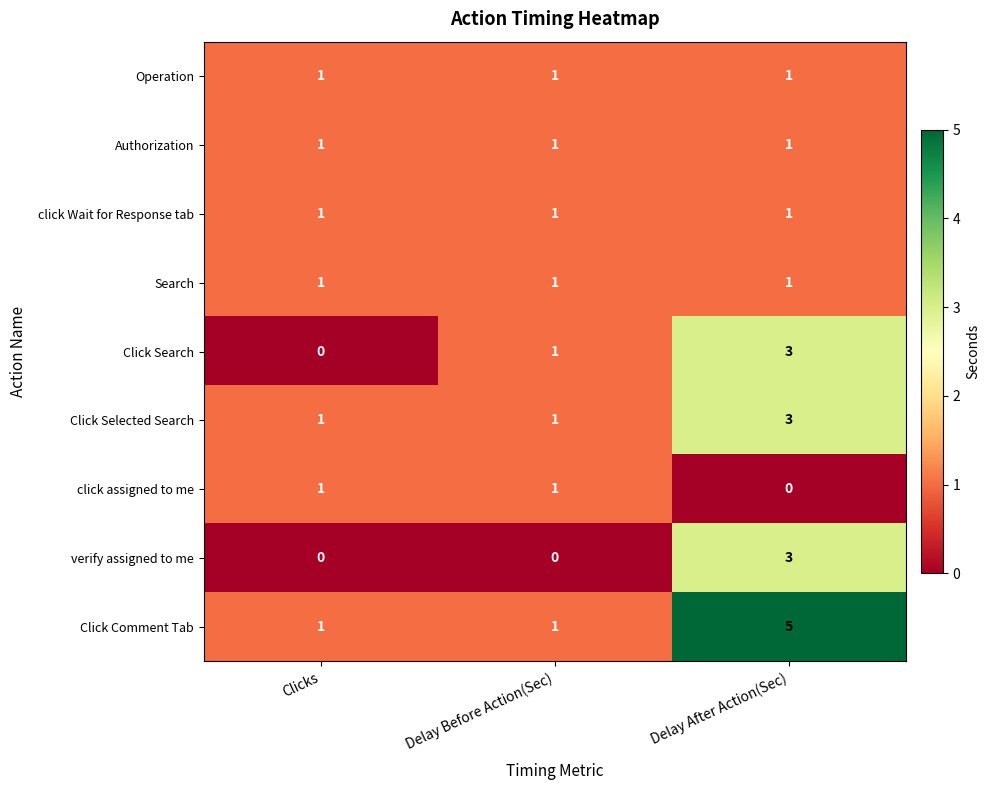

How many distinct data groups are displayed?

9